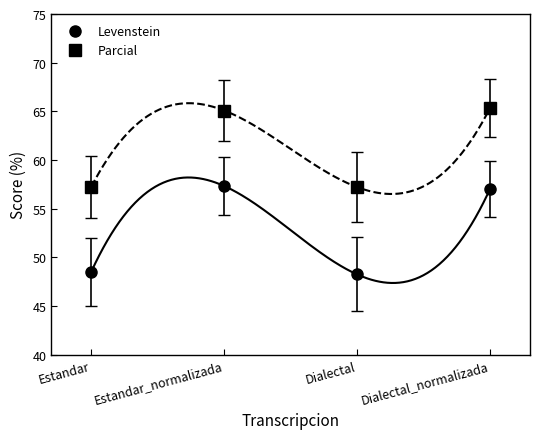

Which series changed the most between Estandar_normalizada and Dialectal?

Levenstein